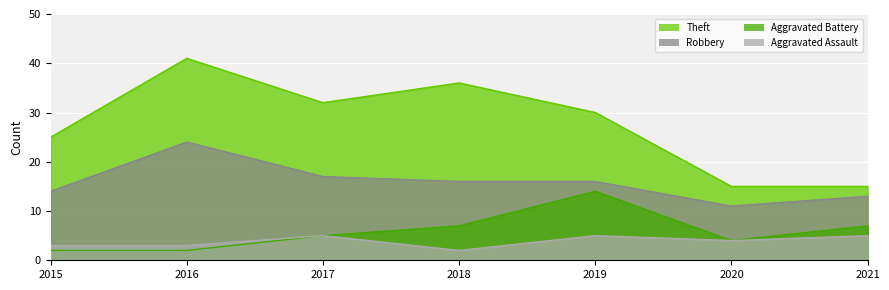

What is the sum of the Theft values at 2021 and 2020?

30